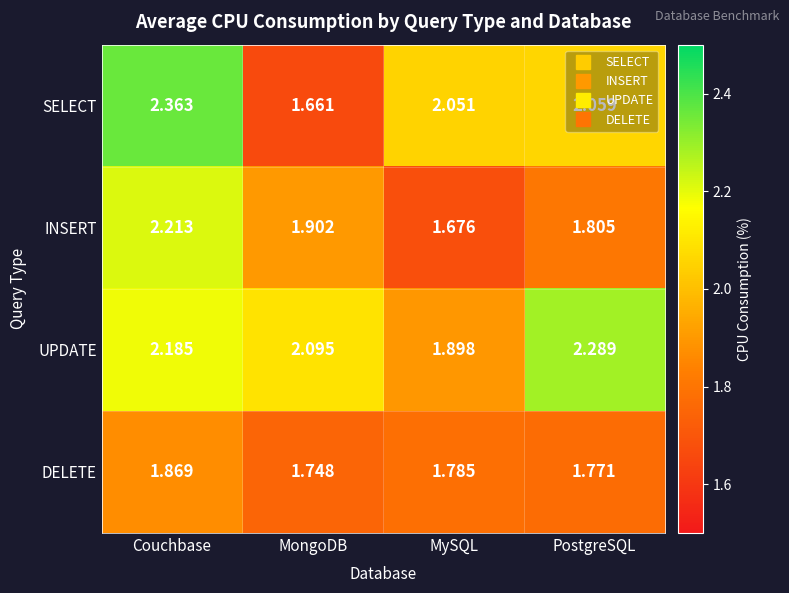

At which label does UPDATE reach its minimum?

MySQL